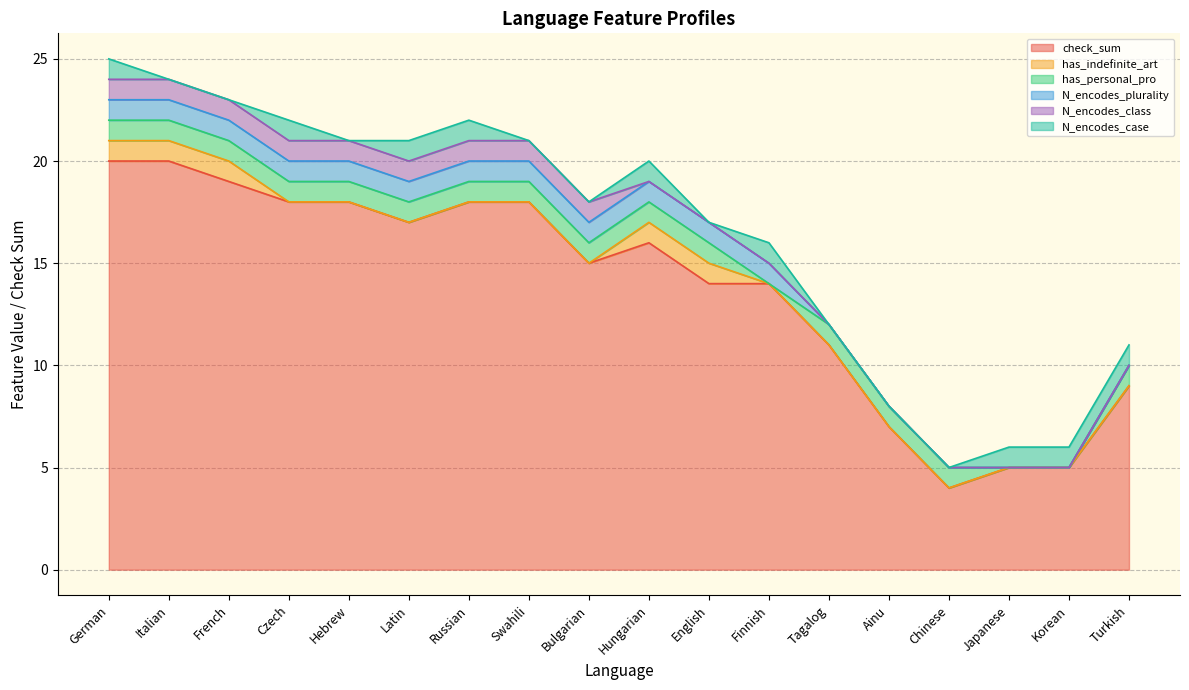

How many N_encodes_plurality values are between 0 and 1?

18